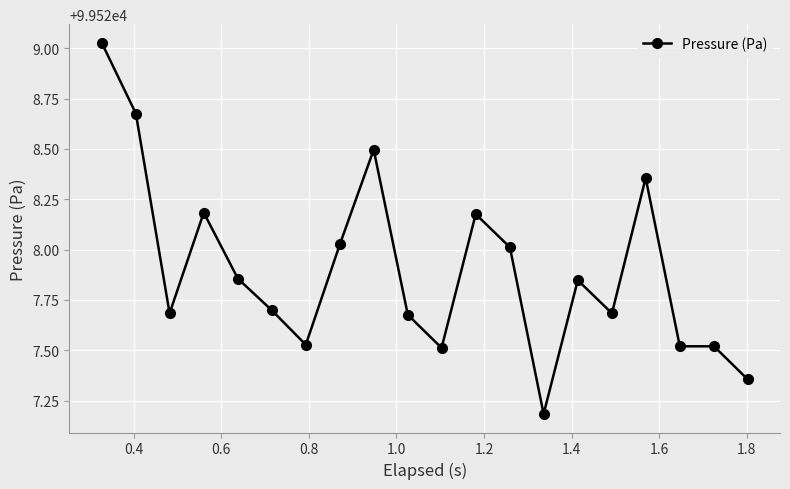

What is the minimum value shown in the chart?

99527.2